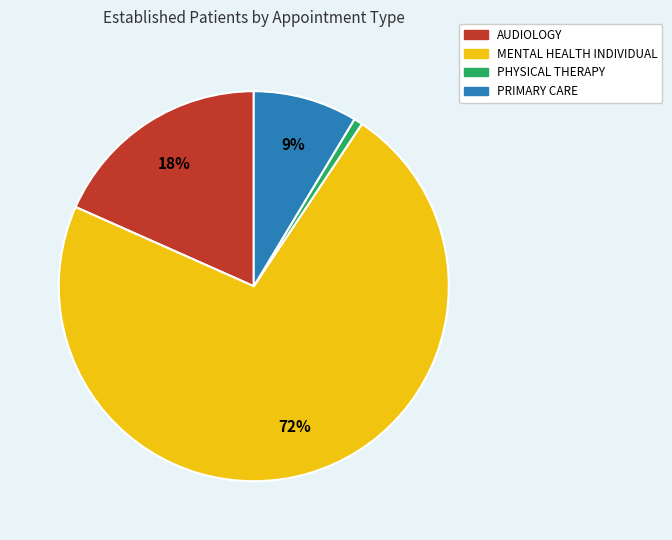

To the nearest percent, what is the average slice percentage?

25%